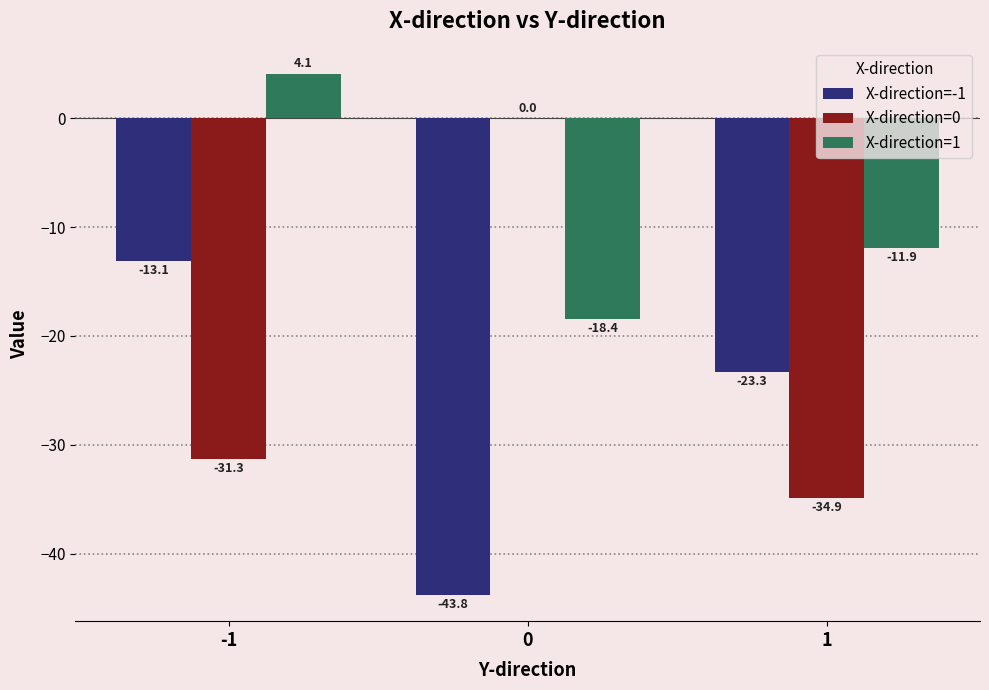

How many values in the X-direction=1 series exceed -11?

1